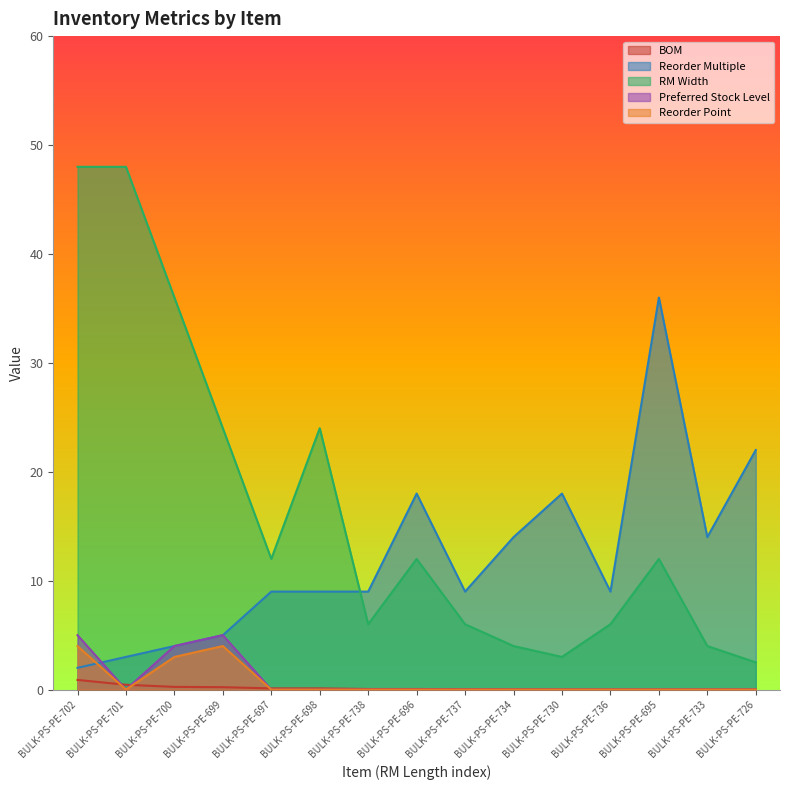

Is the value of RM Width at BULK-PS-PE-701 greater than the value of Reorder Point at BULK-PS-PE-734?

Yes